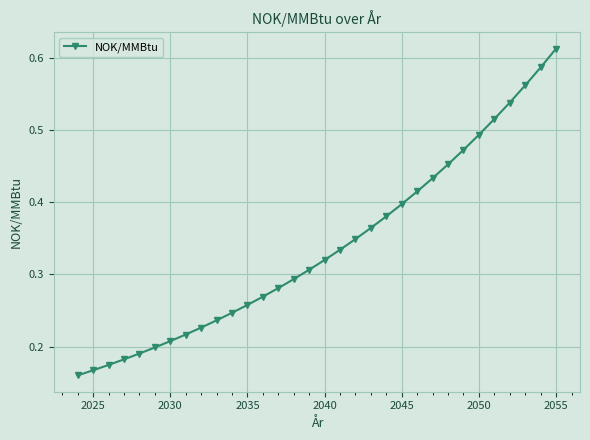

How many distinct data groups are displayed?

1